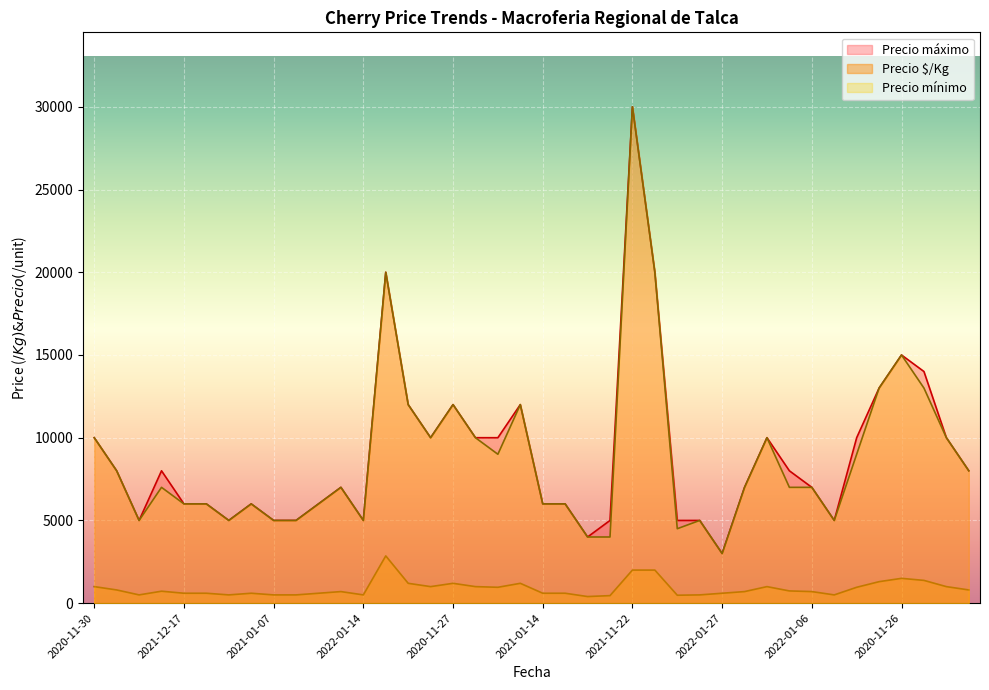

Rank the series at 2021-12-09 from highest to lowest value.

Precio máximo, Precio mínimo, Precio $/Kg